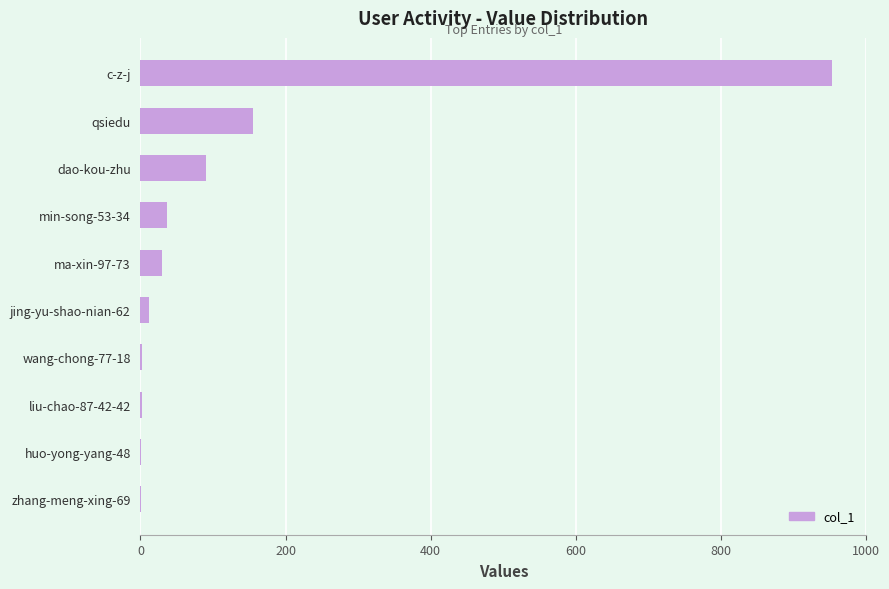

At which label is the value closest to 477?

qsiedu